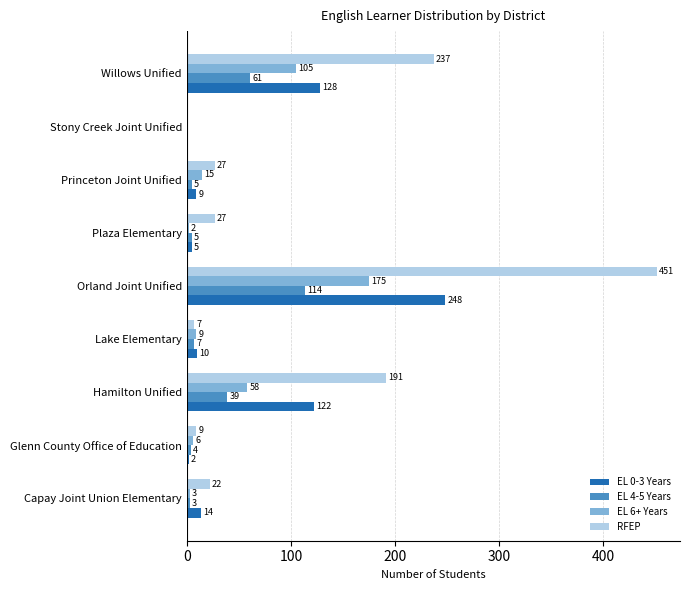

What is the maximum value shown in the chart?

451